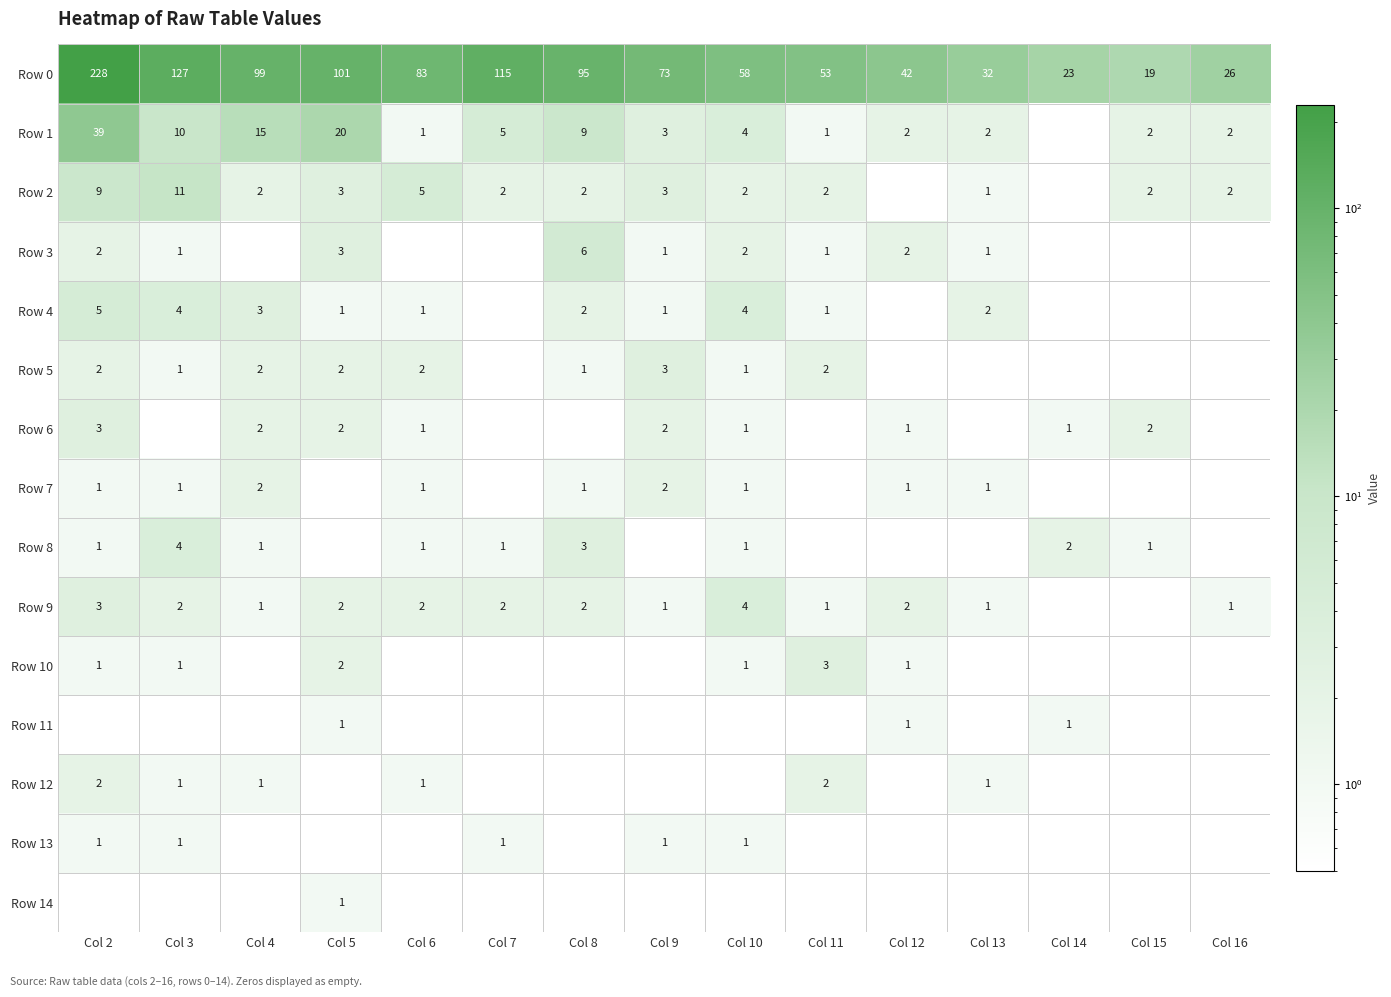

What is the smallest value displayed?

1.0